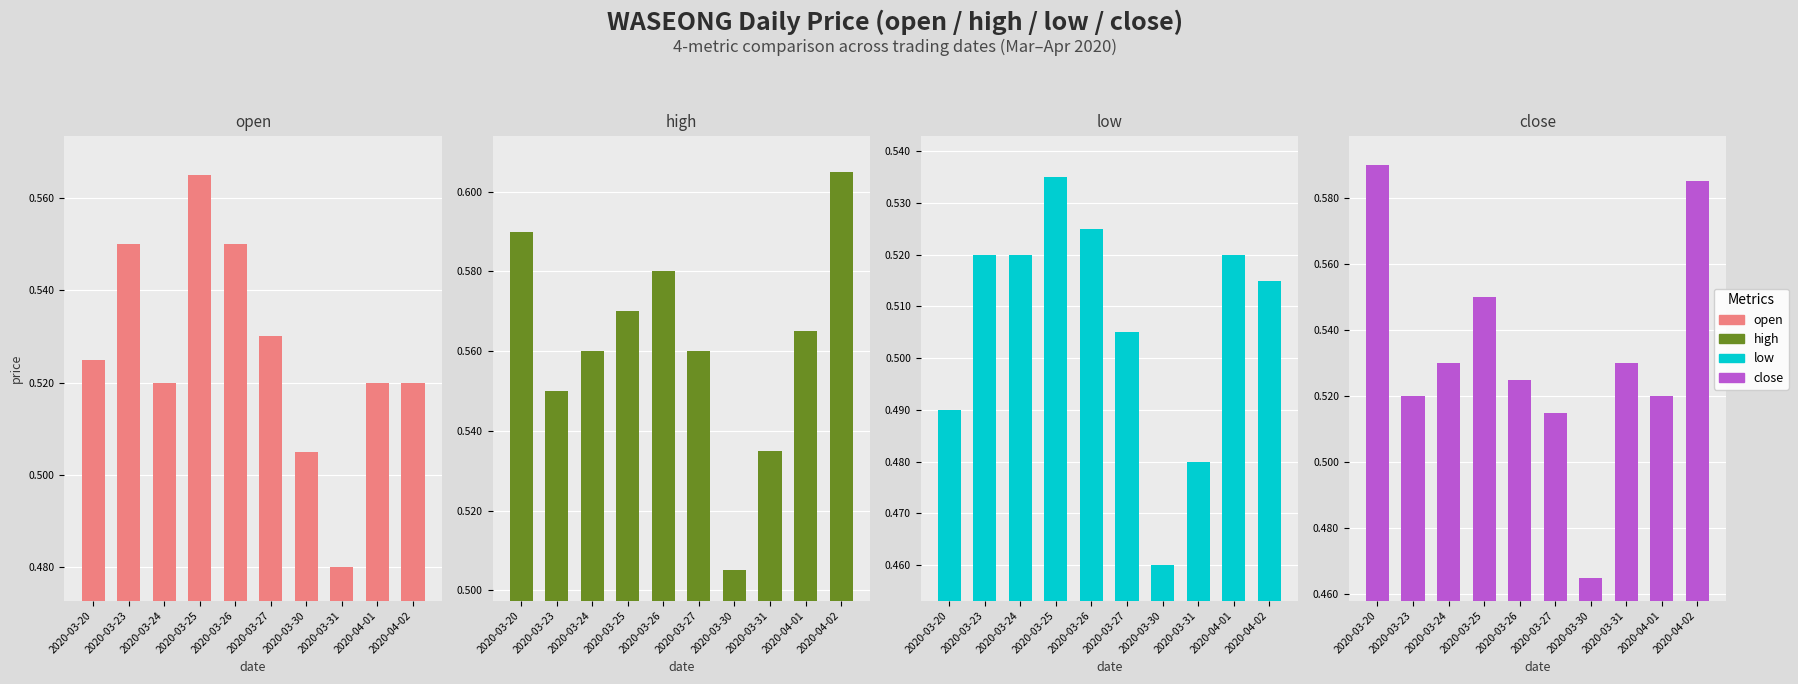

Where is open nearest to the value 0?

2020-03-31